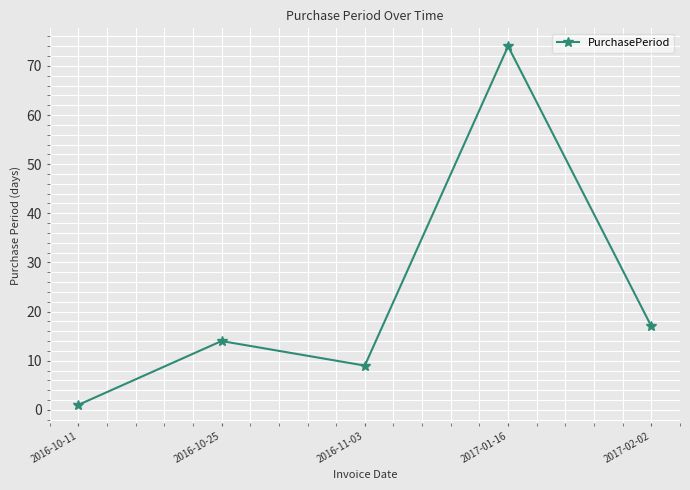

What is the sum of the values at 2016-11-03 and 2016-10-11?

10